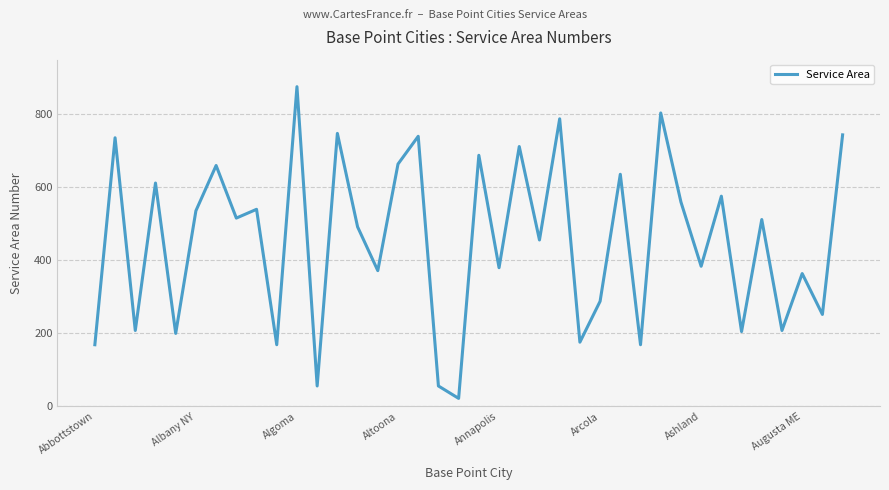

What is the smallest value displayed?

22